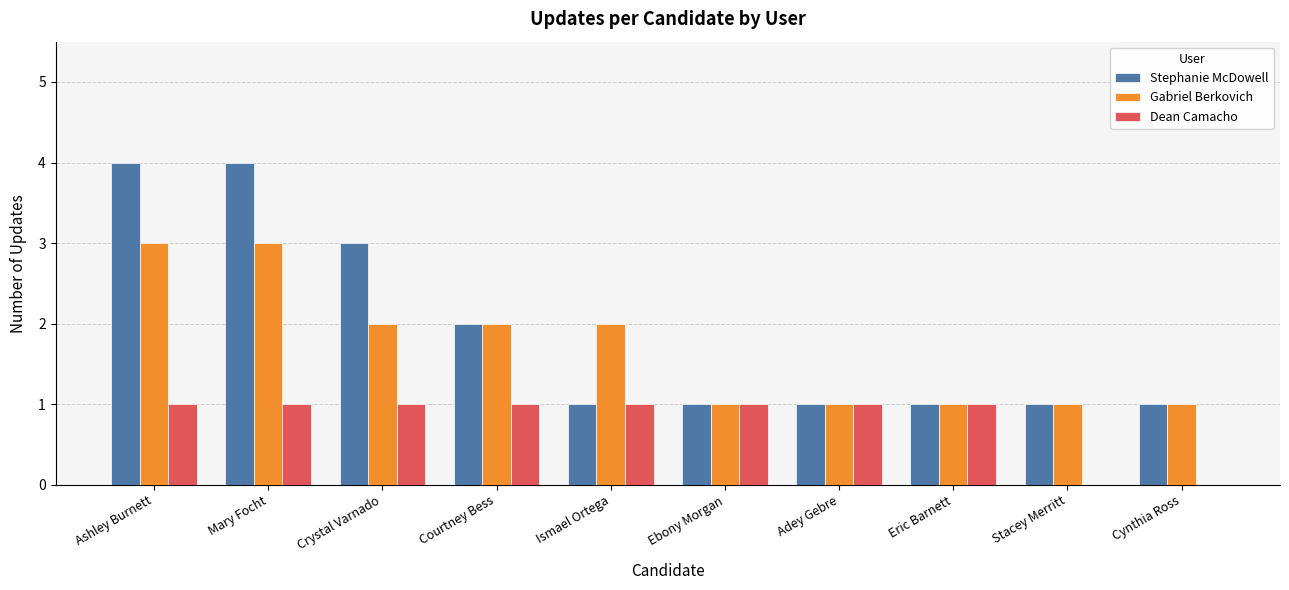

The value of Dean Camacho at Adey Gebre is 1. True or false?

True